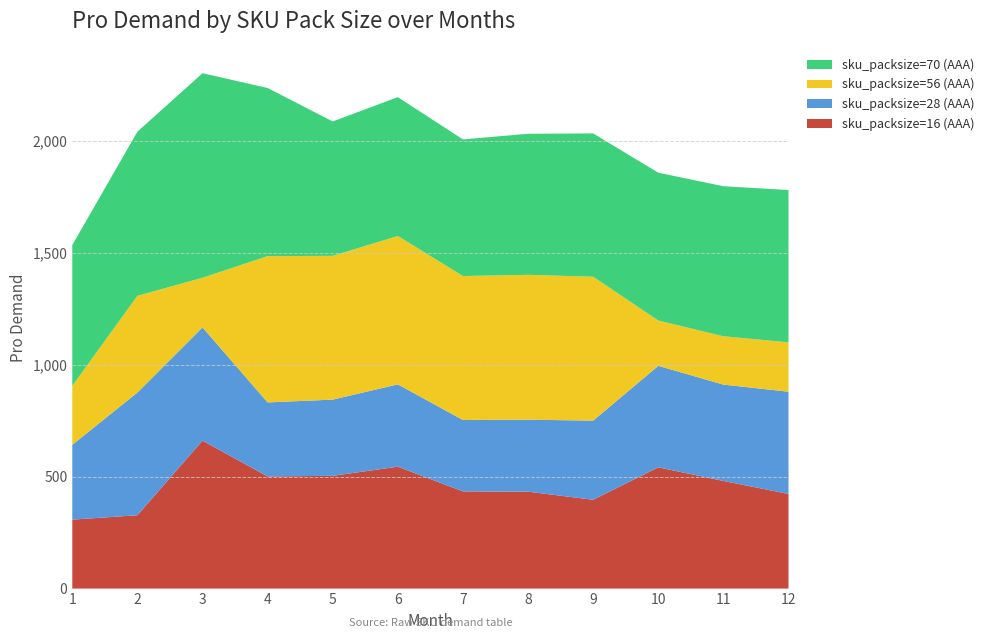

Reading left to right, extract all data points from this chart.

sku_packsize=16 (AAA): 307.8	327.6	660.6	500.9	503.5	544.3	433.9	432.8	396.5	541.5	480.7	422.6
sku_packsize=28 (AAA): 334.2	548.0	505.8	330.4	340.4	367.7	318.8	321.4	353.5	453.0	430.2	456.5
sku_packsize=56 (AAA): 263.1	431.8	221.5	653.3	642.0	662.5	642.9	646.7	642.5	202.5	215.8	220.5
sku_packsize=70 (AAA): 628.9	732.9	913.4	750.7	600.0	620.0	610.0	630.0	640.0	660.0	670.0	680.0